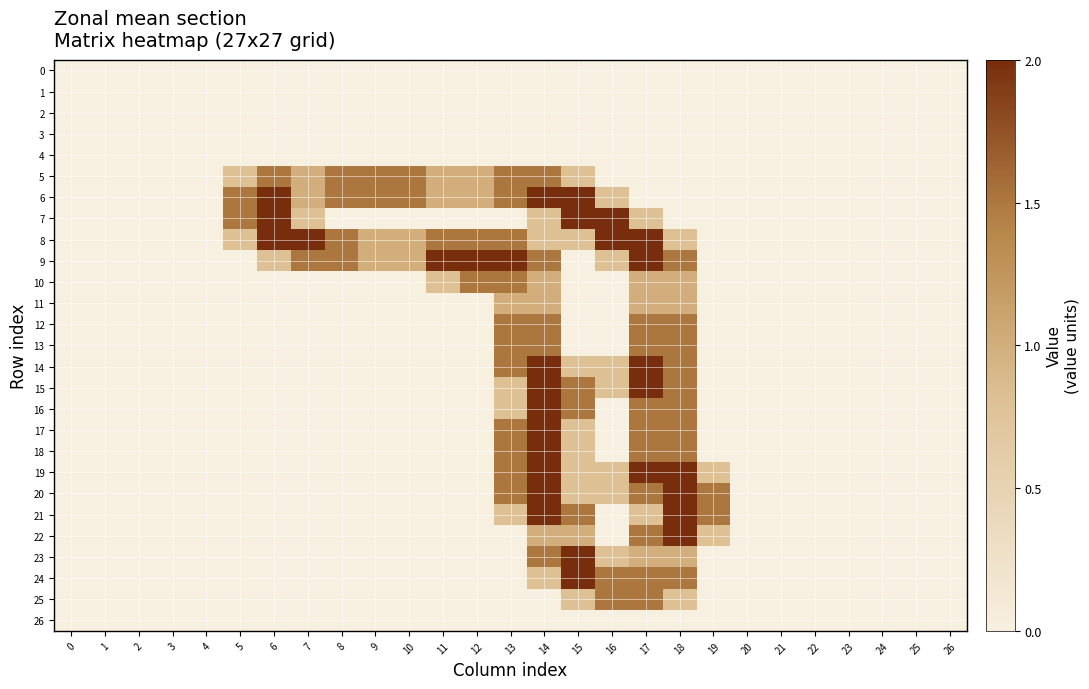

At which category is the sum across all series the highest?

14